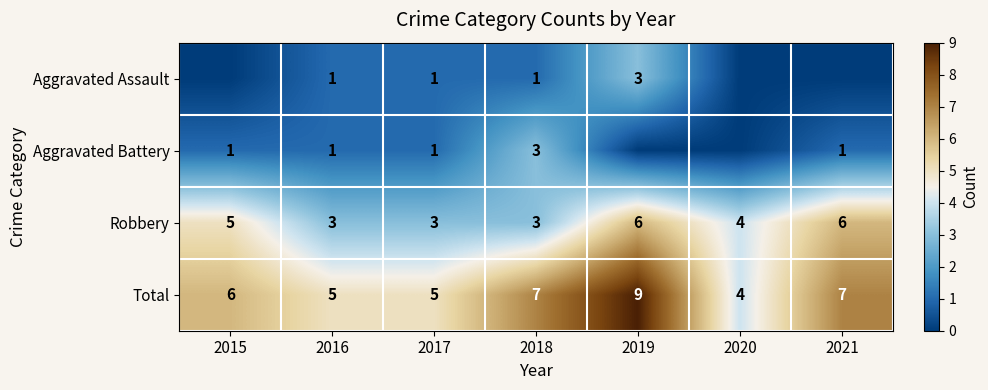

How many values in the Total series are below 6?

3